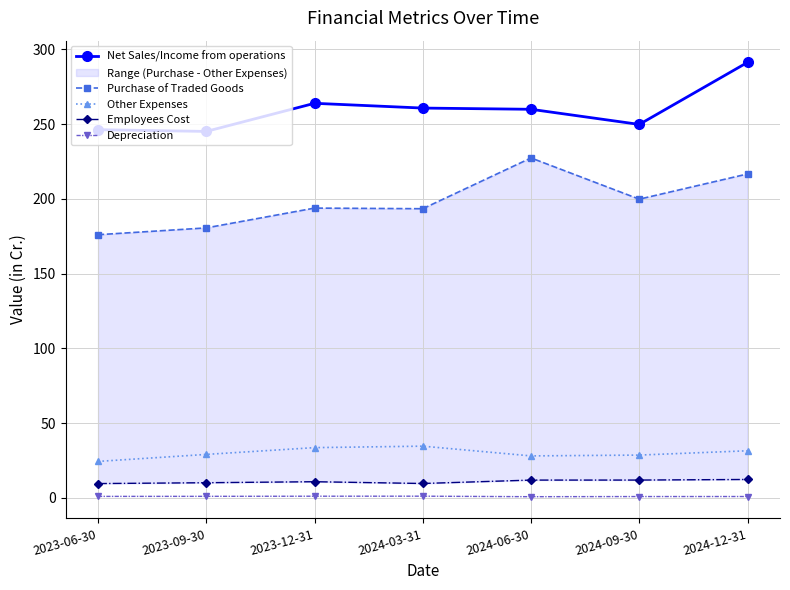

How many interior local peaks does the Employees Cost series have?

1